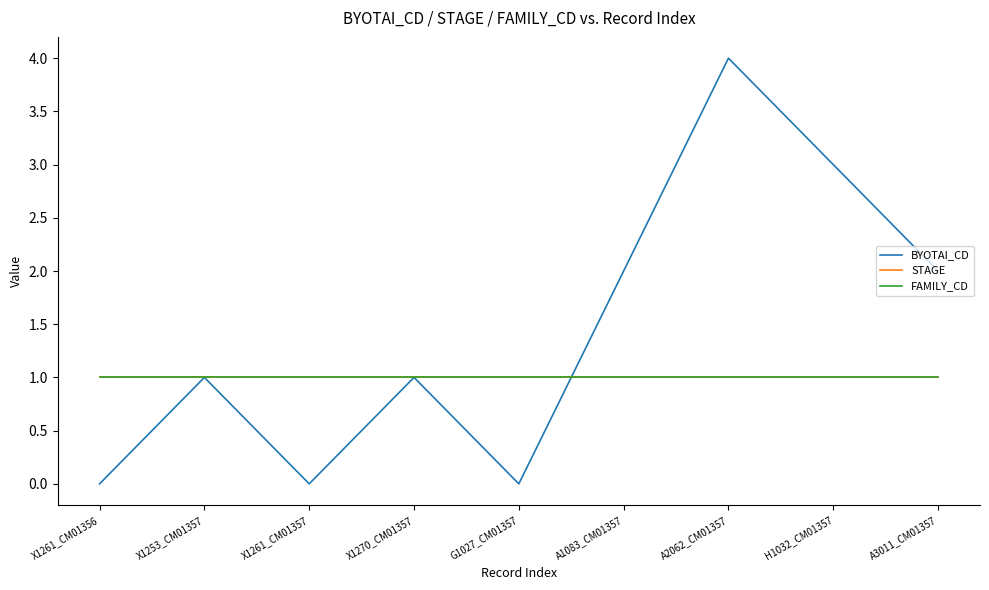

At A1083_CM01357, list the series in order from smallest to largest.

STAGE, FAMILY_CD, BYOTAI_CD